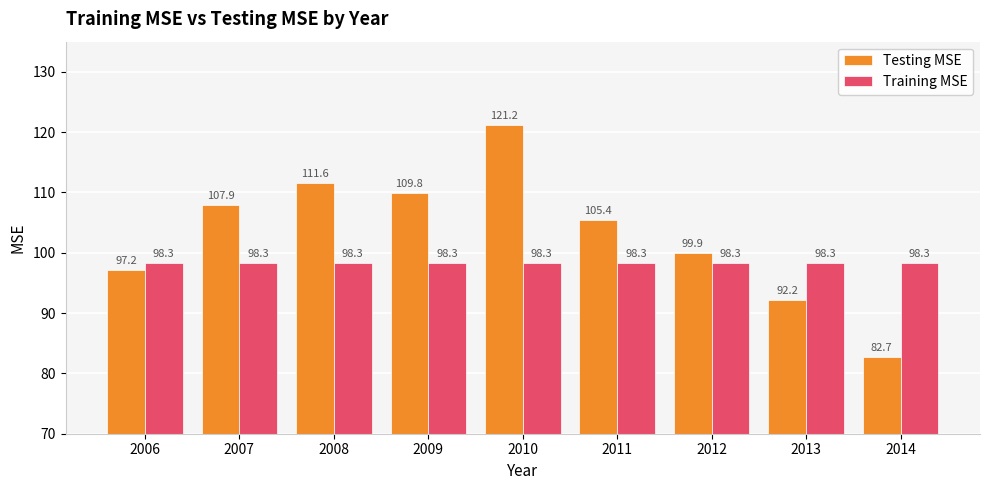

Is it true that Testing MSE equals 121.2 at 2010?

True